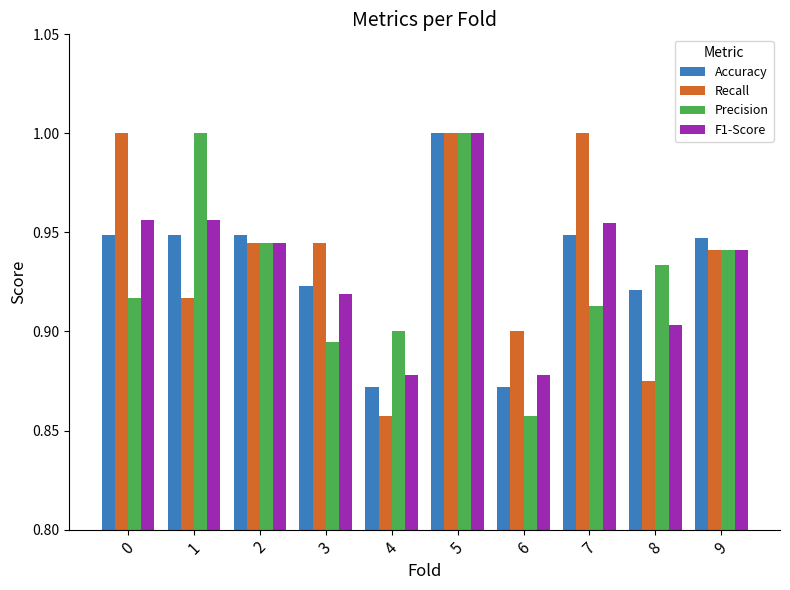

Where is Recall nearest to the value 0?

4